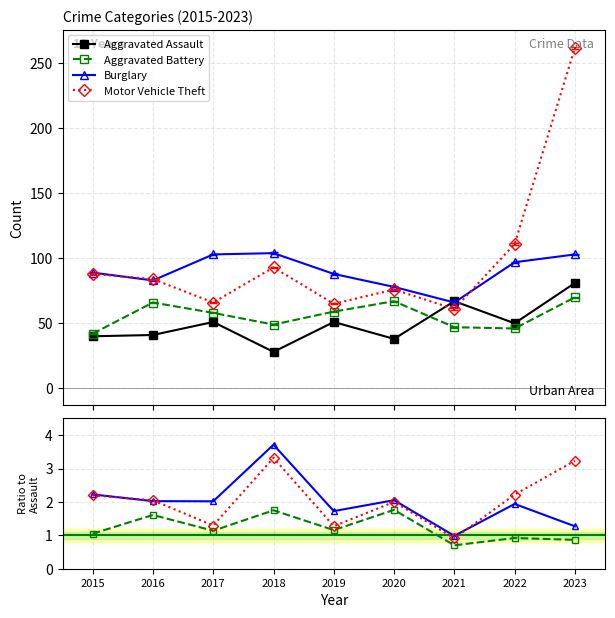

What is the sum of the Motor Vehicle Theft values at 2015 and 2016?

4.2